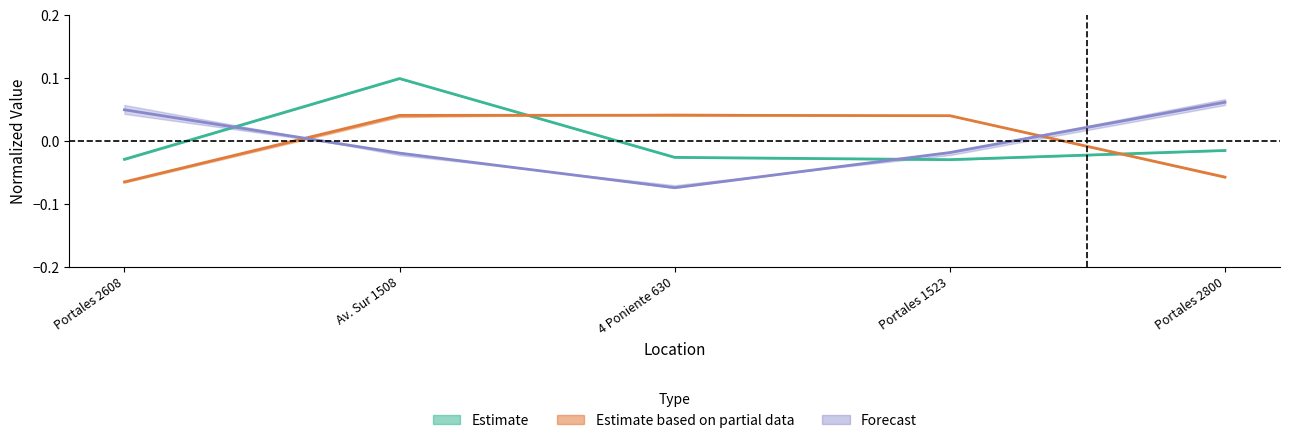

Which series has the widest spread of values?

Forecast